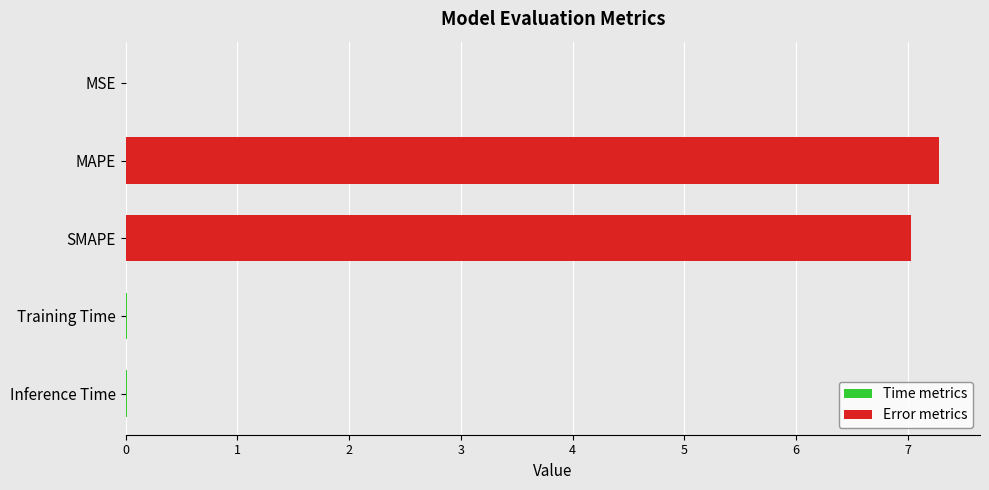

What is the greatest value displayed?

7.3